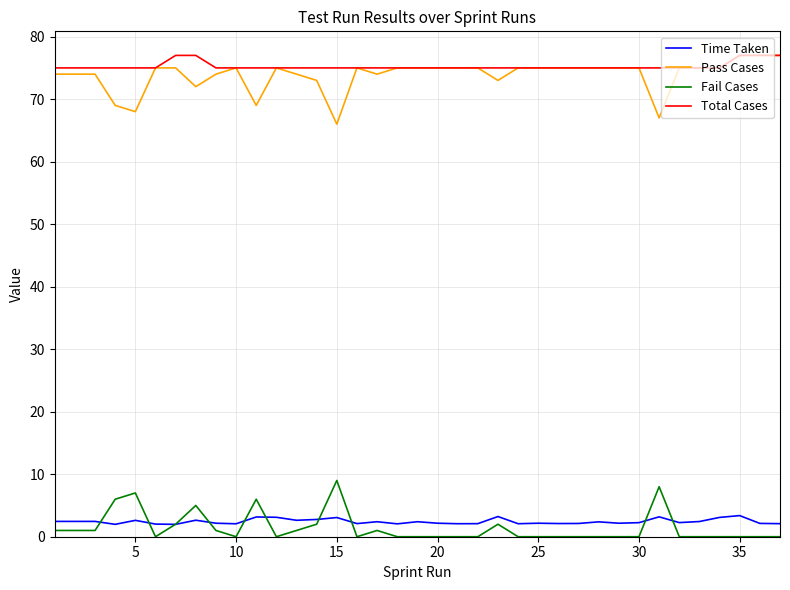

What is the greatest value displayed?

77.0